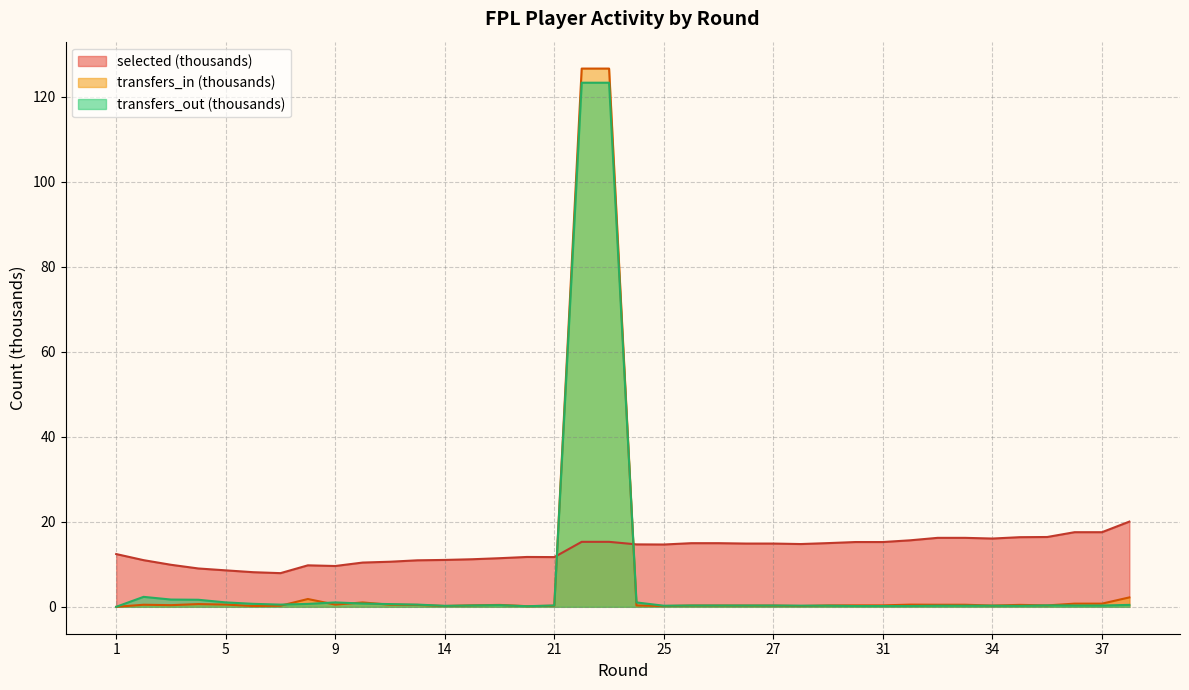

What is the difference between the highest and lowest values at 16?

11.1